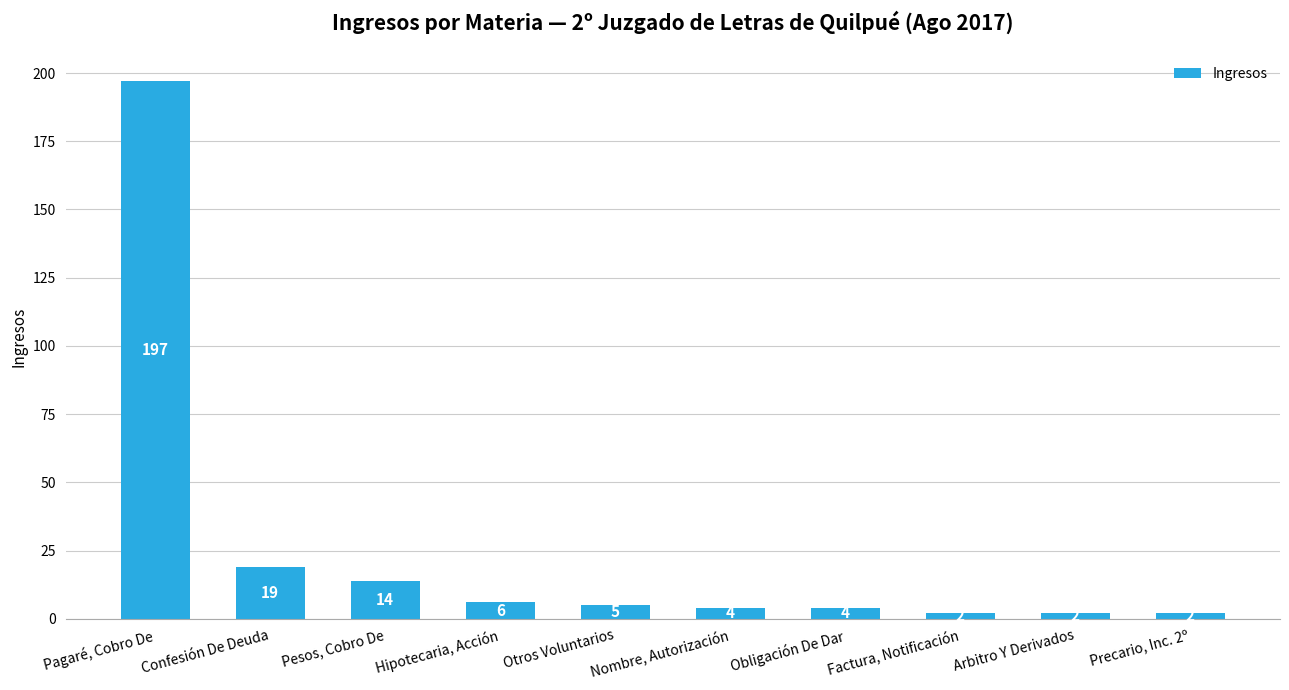

How many bars are there in total?

10